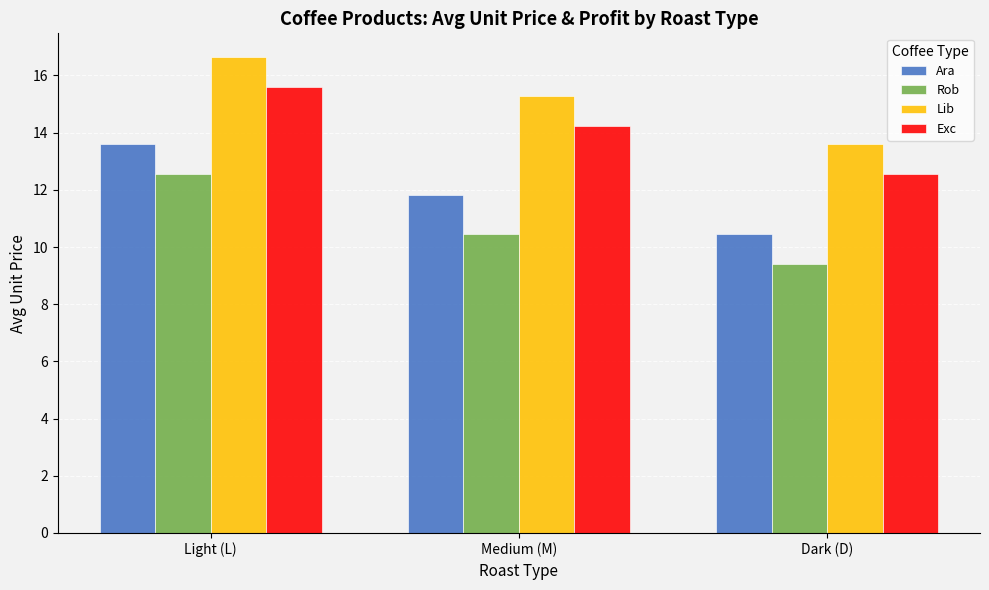

Reading left to right, list all the values displayed in this chart.

Ara: Light (L)=13.6	Medium (M)=11.8	Dark (D)=10.4
Rob: Light (L)=12.5	Medium (M)=10.4	Dark (D)=9.4
Lib: Light (L)=16.6	Medium (M)=15.3	Dark (D)=13.6
Exc: Light (L)=15.6	Medium (M)=14.2	Dark (D)=12.5